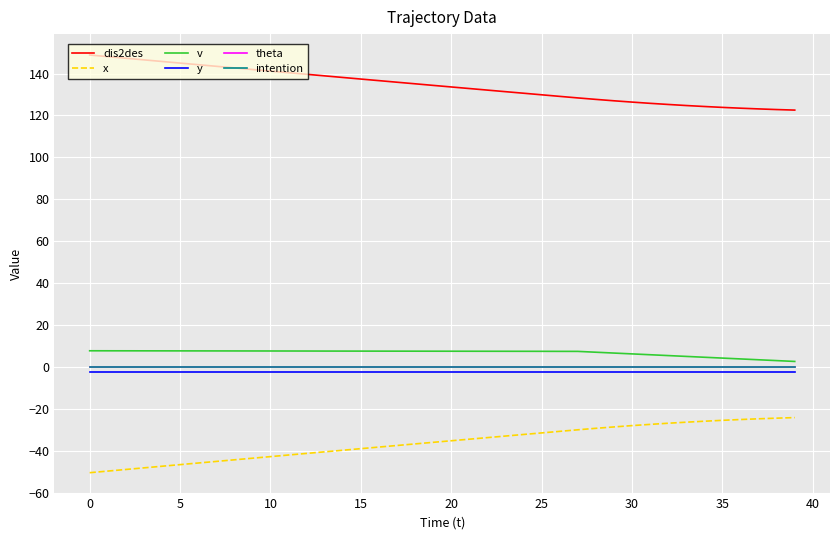

What is the difference between the maximum and minimum values in the x series?

26.3